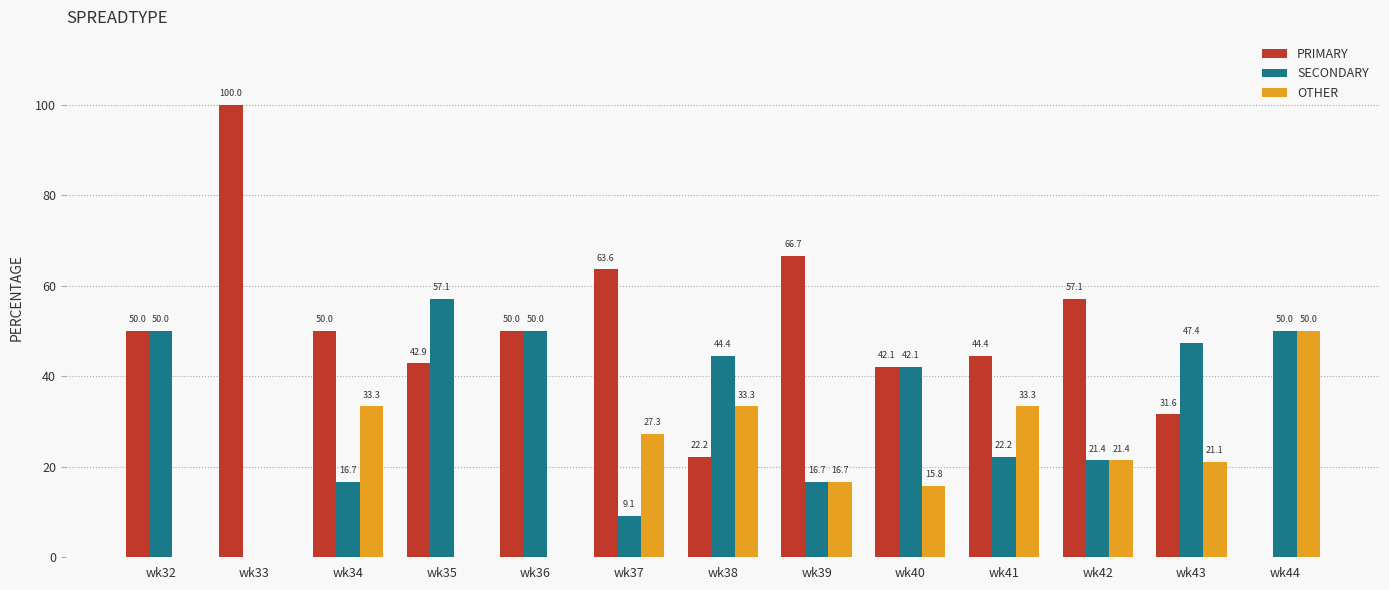

Is the value of SECONDARY at wk36 greater than the value of OTHER at wk43?

Yes